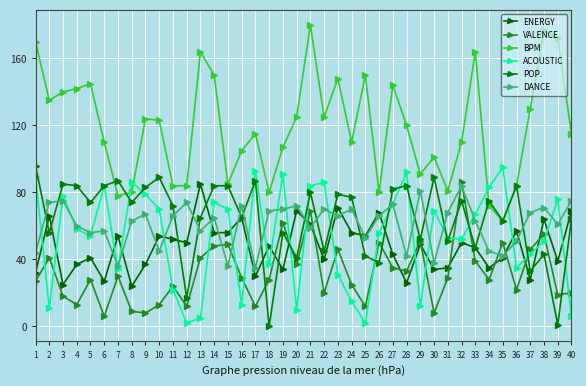

What is the value of the DANCE point at the 25th from the left?

53